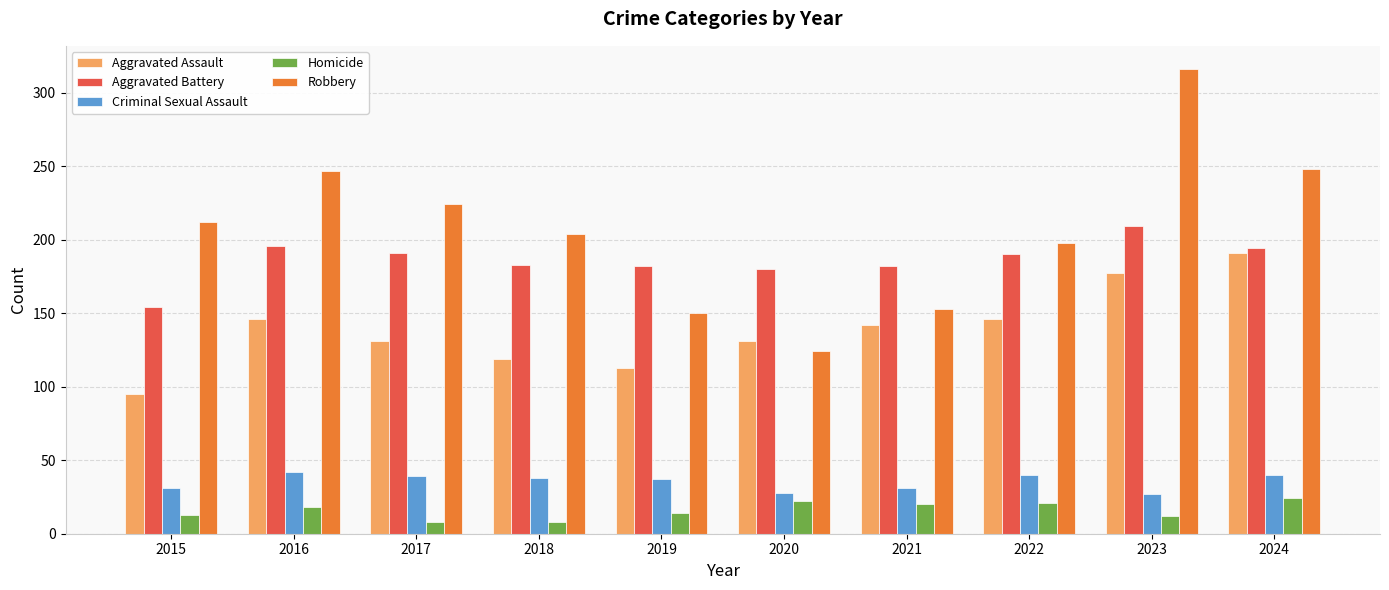

At 2015, list the series in order from smallest to largest.

Homicide, Criminal Sexual Assault, Aggravated Assault, Aggravated Battery, Robbery